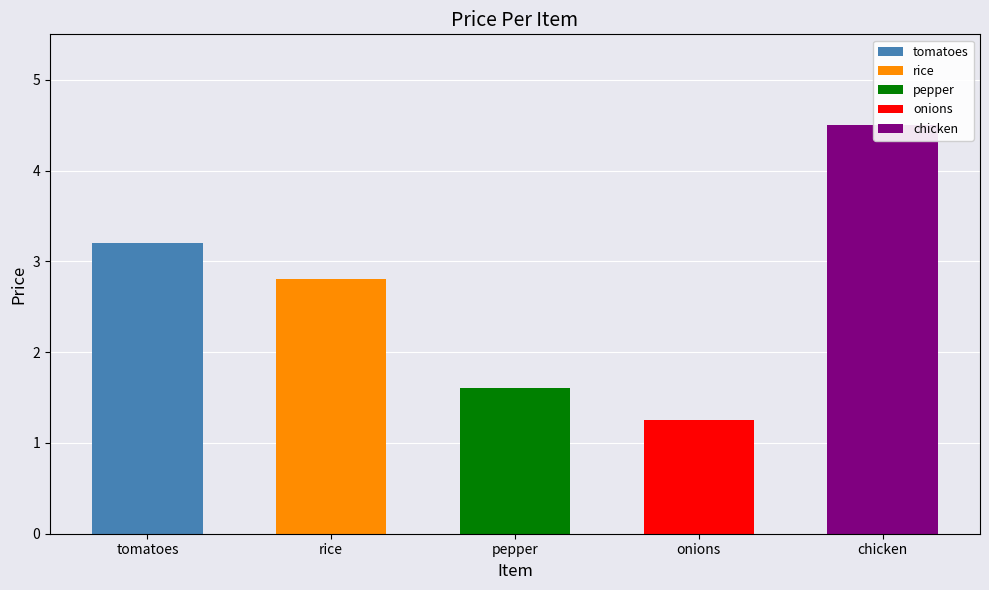

Does the chart contain any negative values?

No